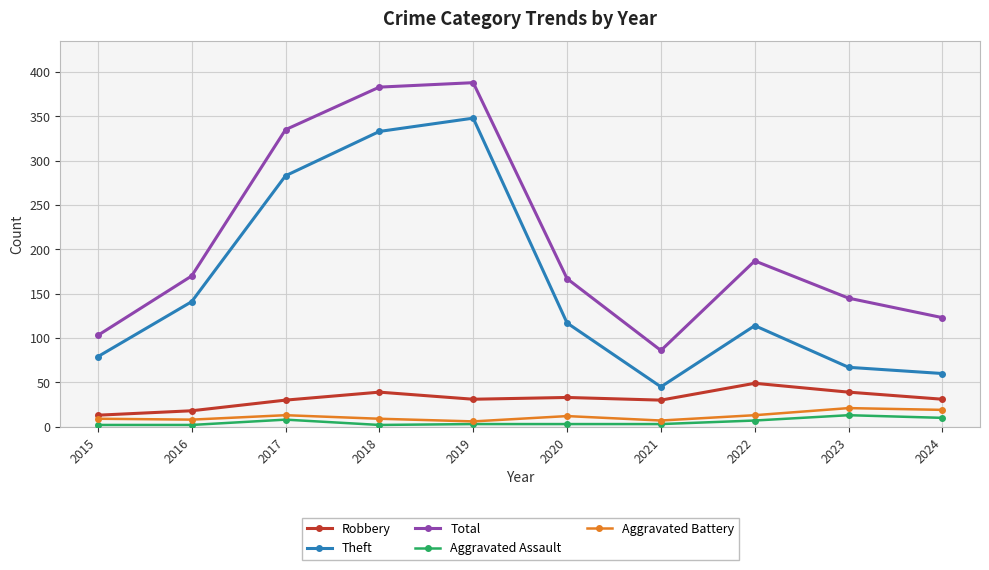

What is the sum of the Total values at 2016 and 2021?

256